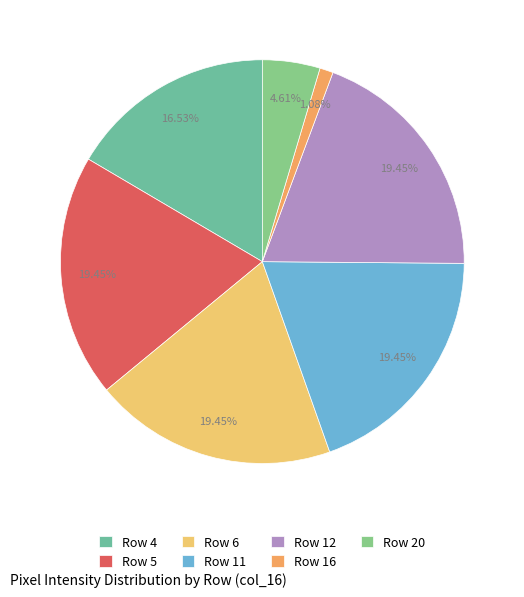

Is there a majority slice in this chart?

No